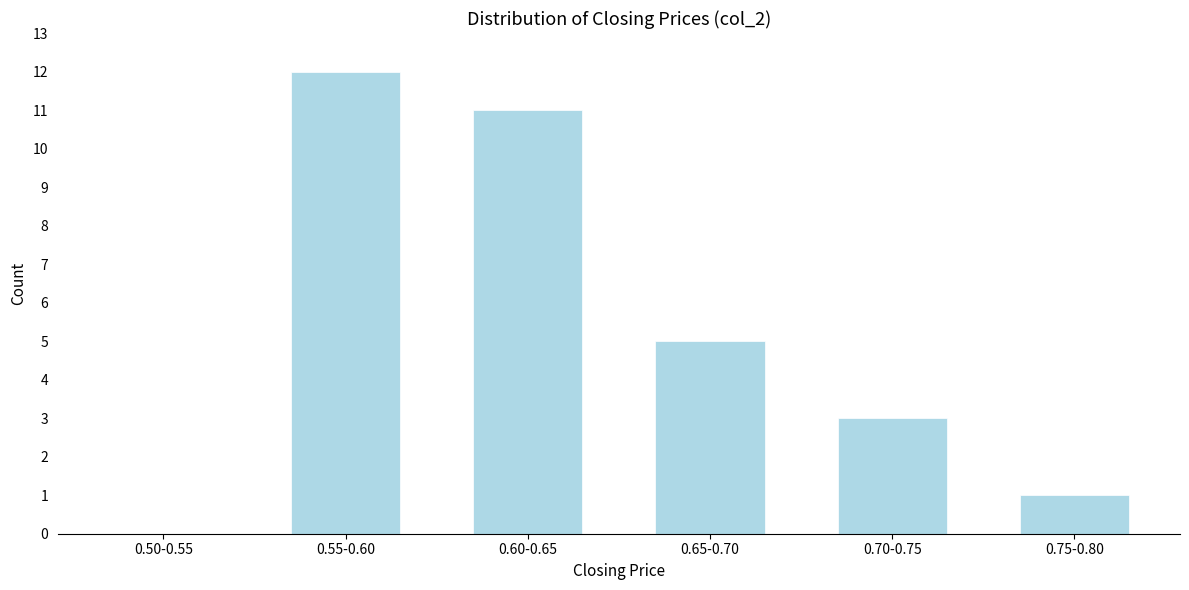

Reading left to right, extract all data points from this chart.

0.50-0.55=0	0.55-0.60=12	0.60-0.65=11	0.65-0.70=5	0.70-0.75=3	0.75-0.80=1